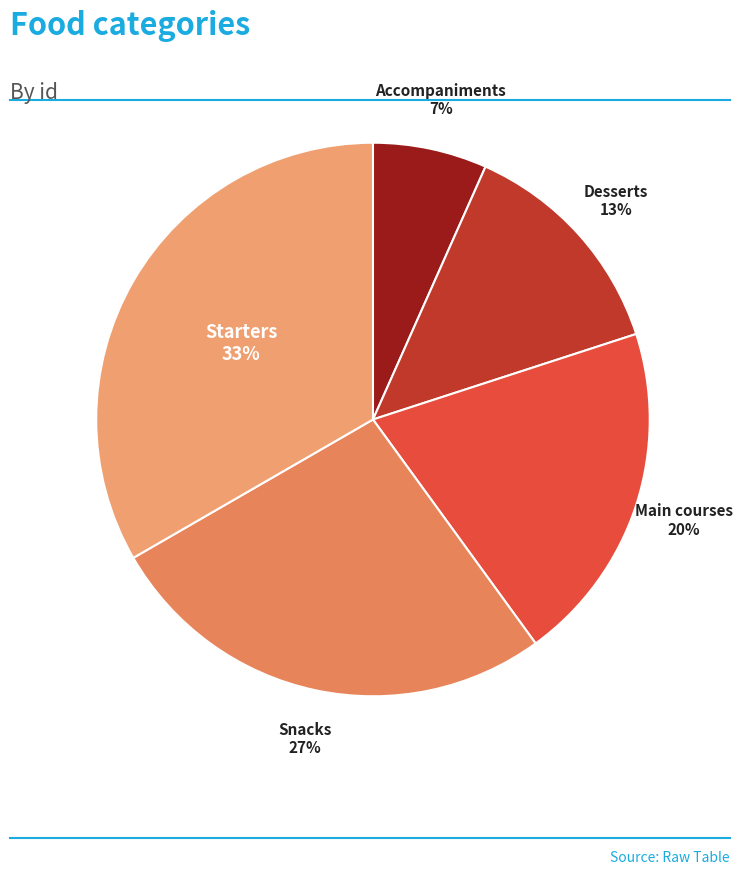

Is there any slice that represents more than half of the pie?

No